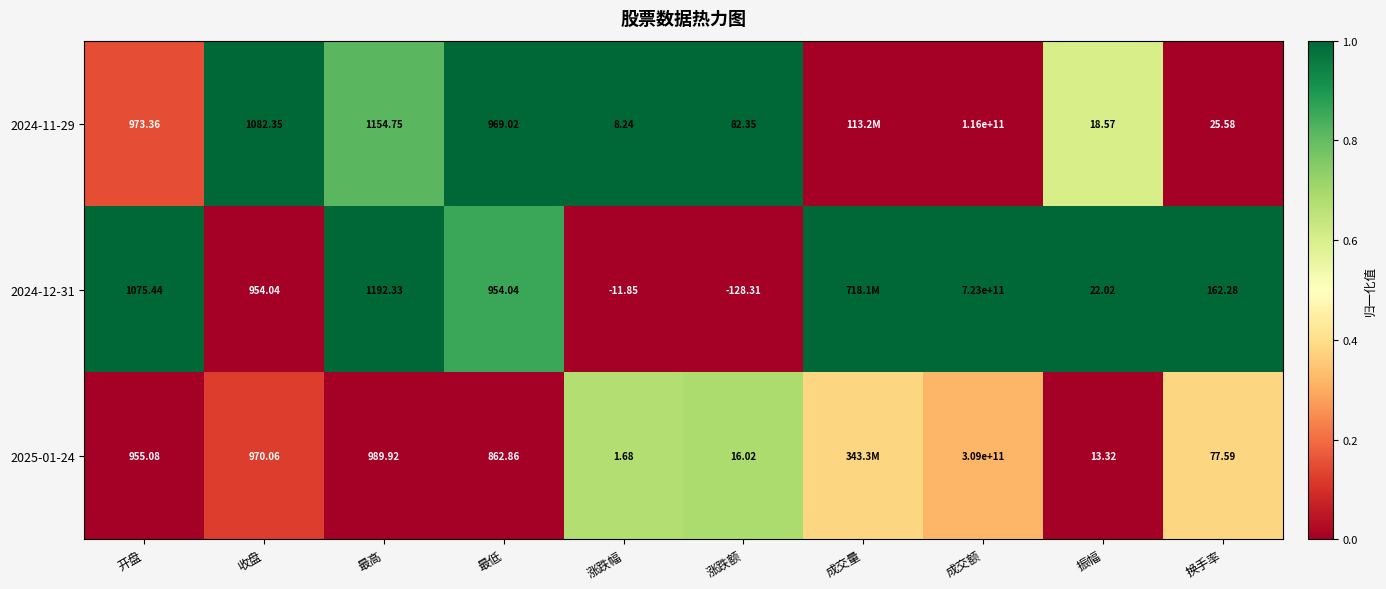

Is the value of 2024-12-31 at 振幅 greater than the value of 2024-11-29 at 成交额?

No